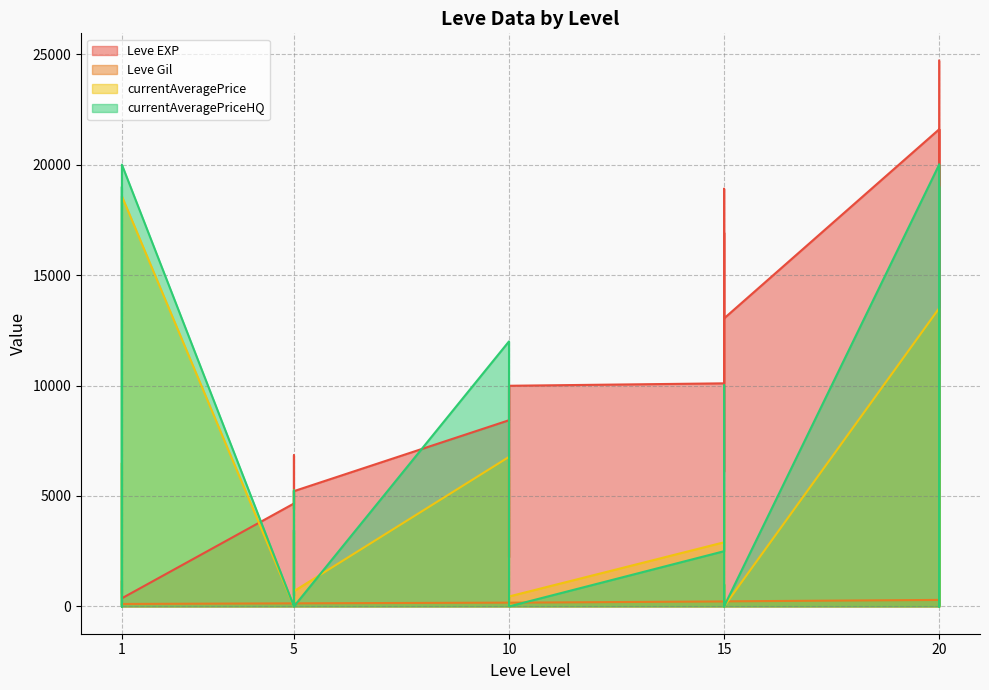

Rank the series by their average value, from lowest to highest.

Leve Gil, currentAveragePrice, currentAveragePriceHQ, Leve EXP